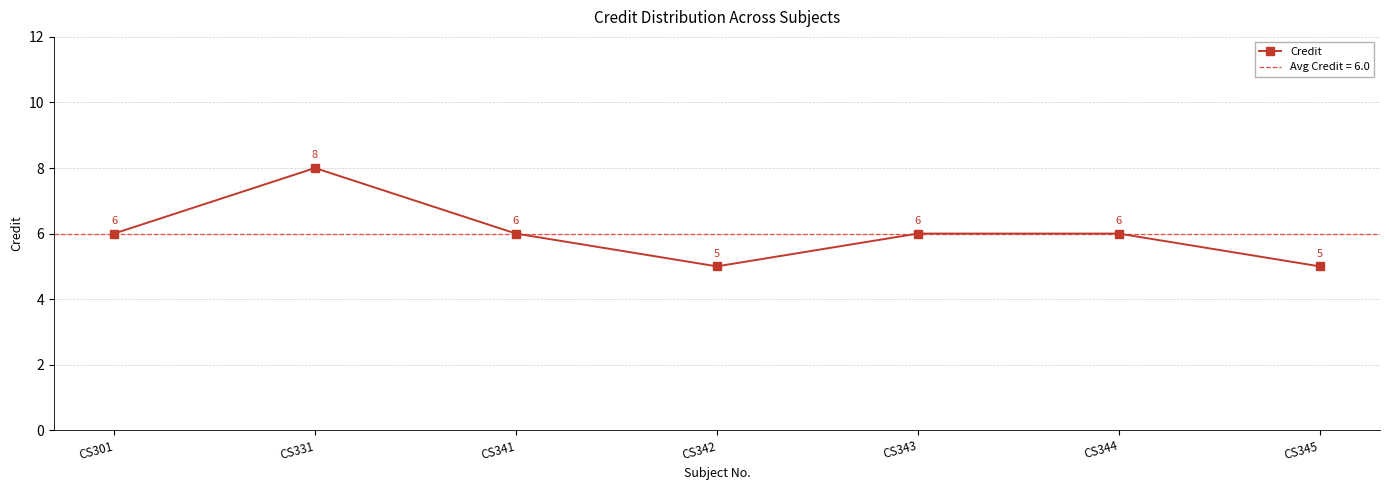

How many points are lower than both their immediate neighbors (excluding endpoints)?

1